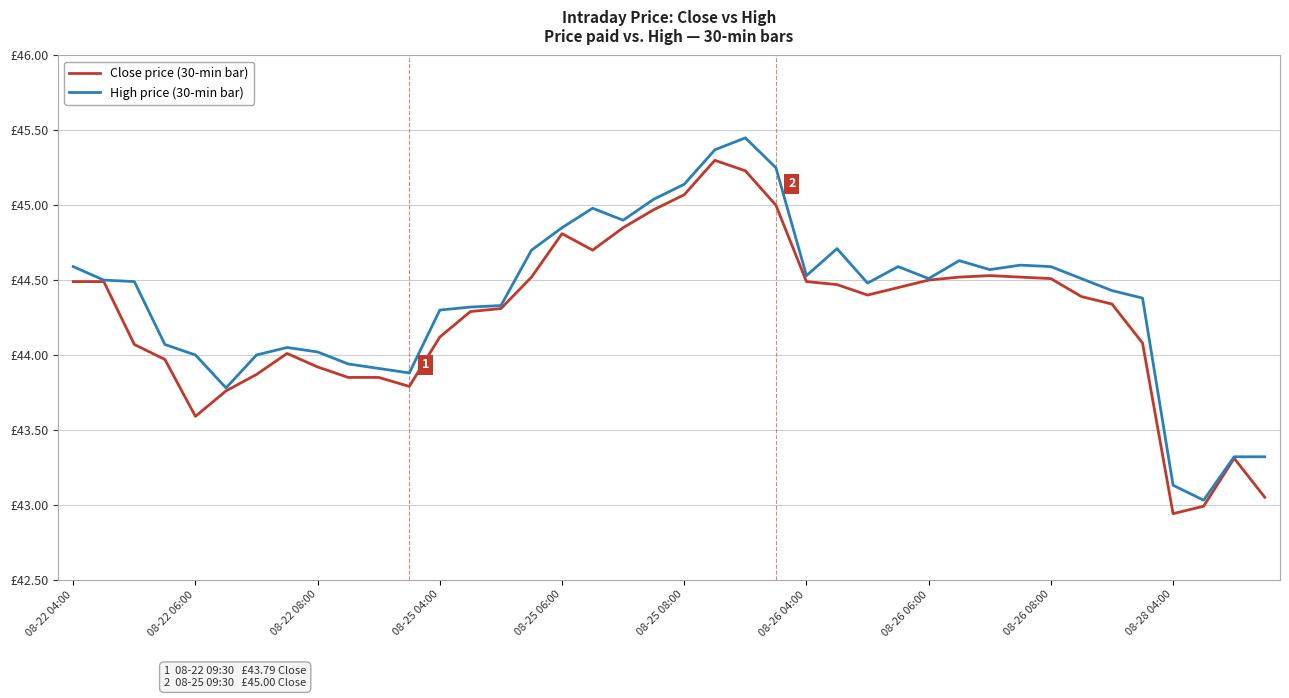

What are all the series names shown in the legend?

Close price (30-min bar), High price (30-min bar)